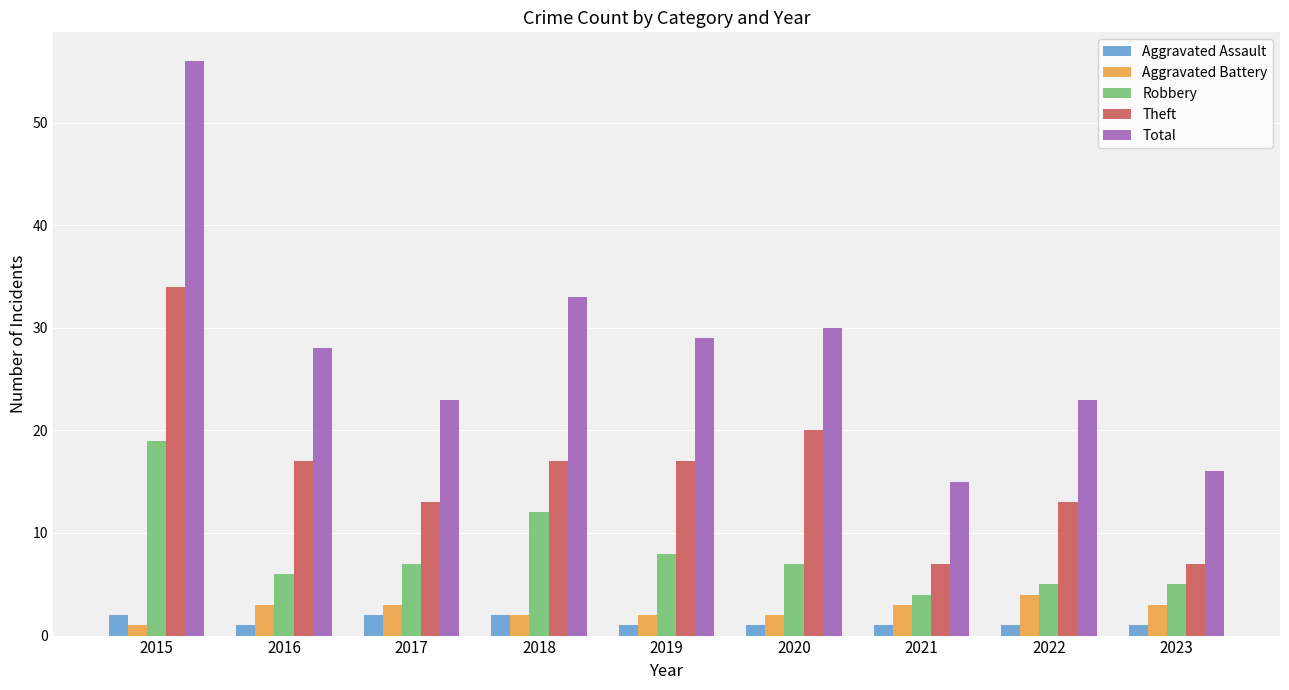

True or false: Aggravated Assault has a value of 1 at 2016.

True